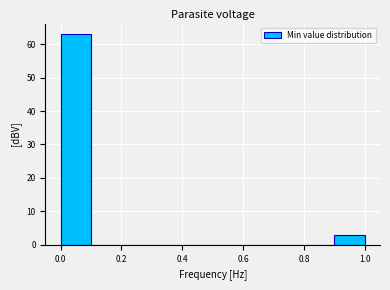

Over which range of the x-axis is the bar tallest?

0.0 to 0.1